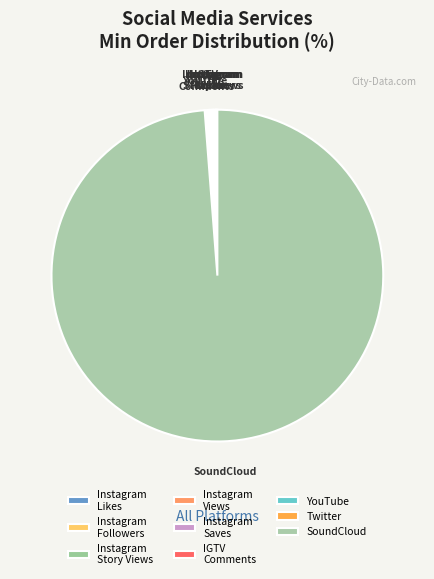

Which slice represents more than half of the pie?

SoundCloud